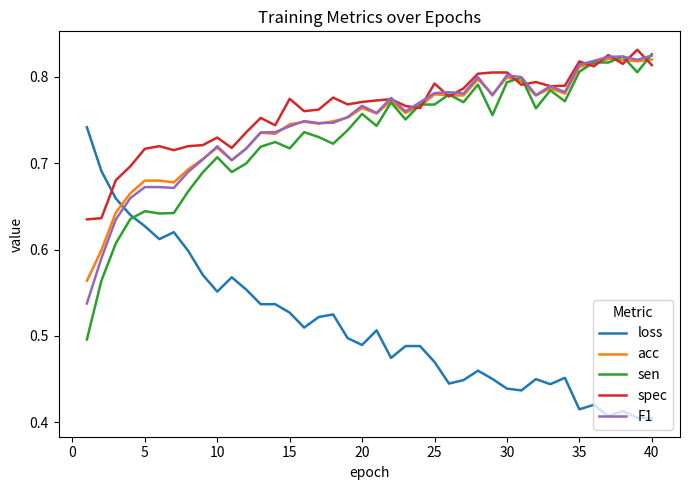

After their last crossing, which series has the higher values: spec or loss?

spec